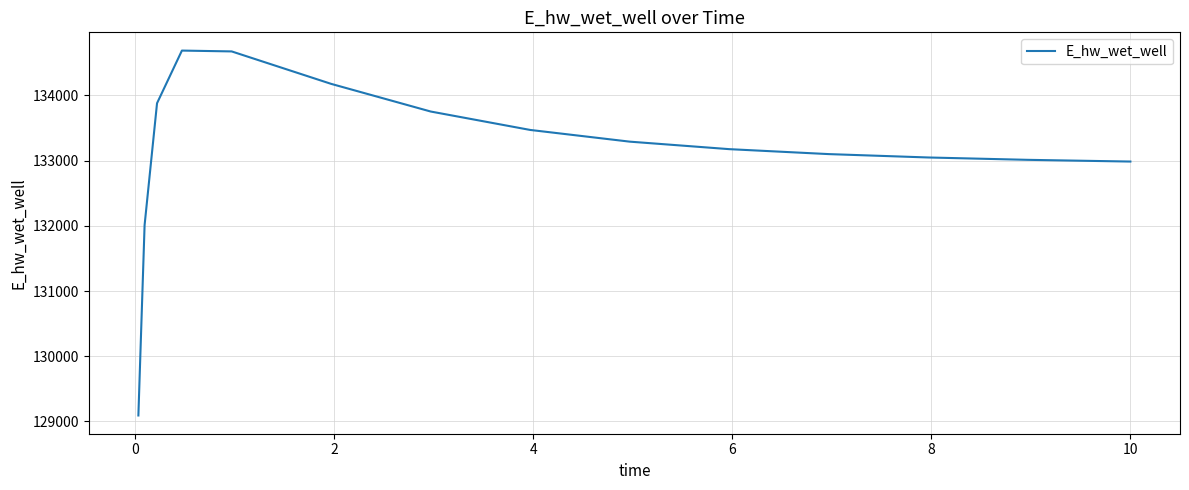

How many categories are shown in the chart?

15